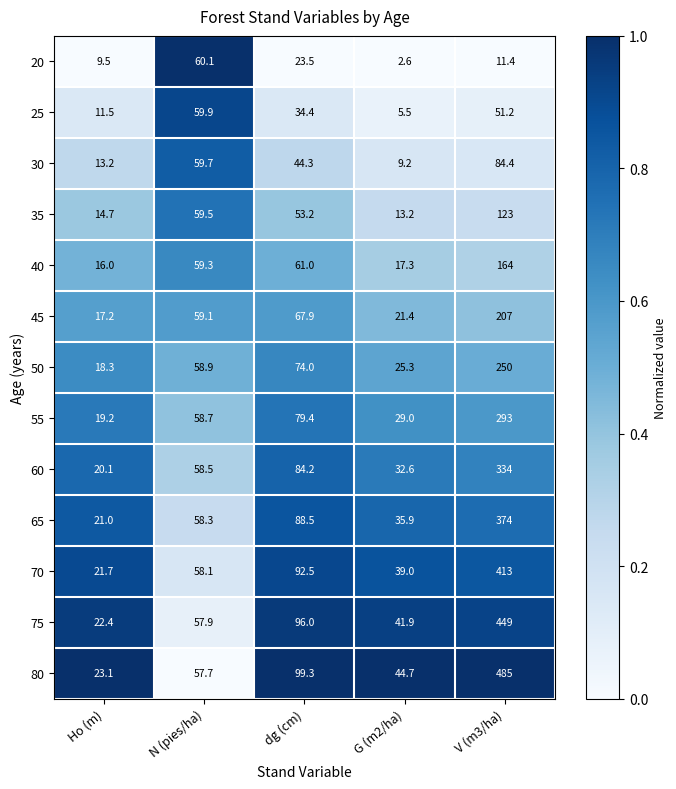

What is the smallest value displayed?

2.6